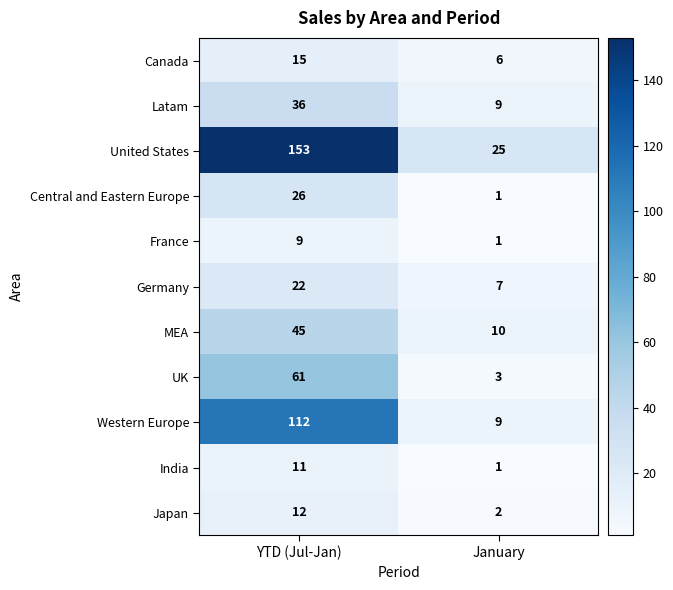

Reading left to right, extract all data points from this chart.

Canada: 15	6
Latam: 36	9
United States: 153	25
Central and Eastern Europe: 26	1
France: 9	1
Germany: 22	7
MEA: 45	10
UK: 61	3
Western Europe: 112	9
India: 11	1
Japan: 12	2